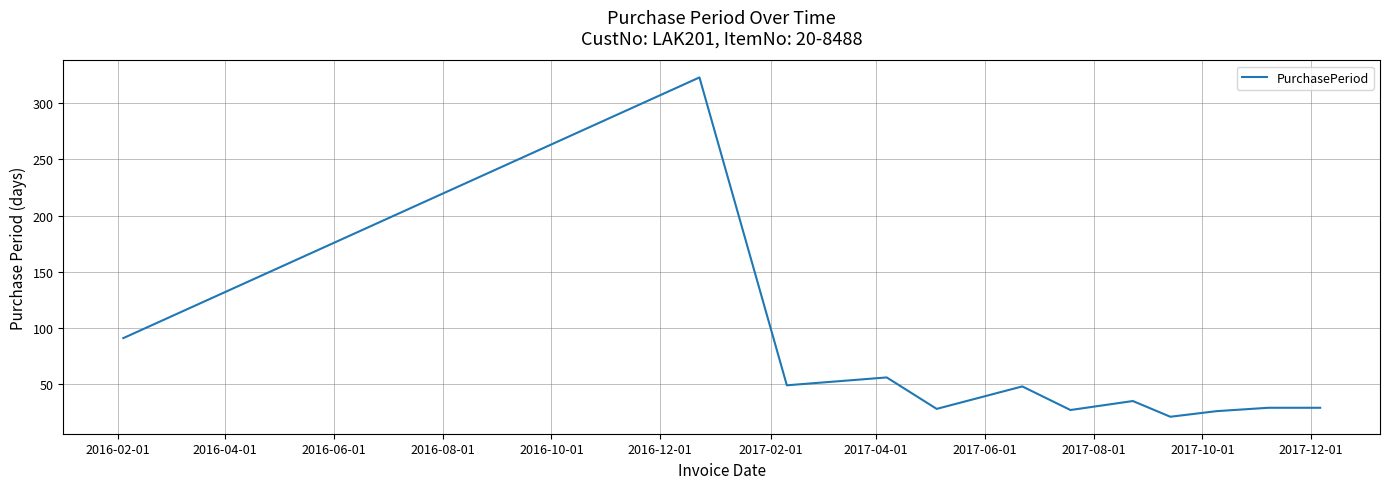

What is the difference between the maximum and minimum values?

302